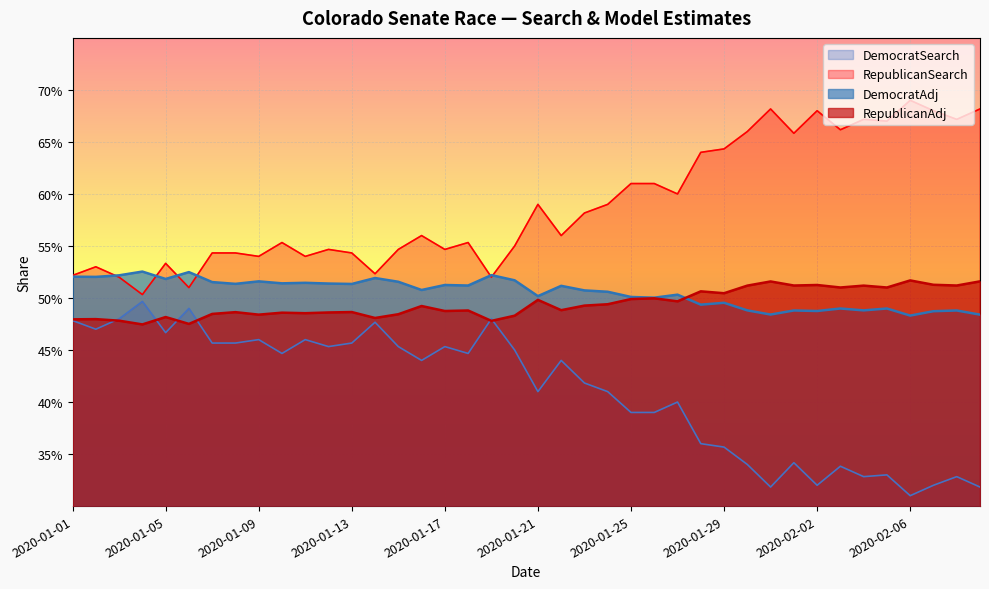

Where is the first local minimum for RepublicanAdj?

2020-01-04